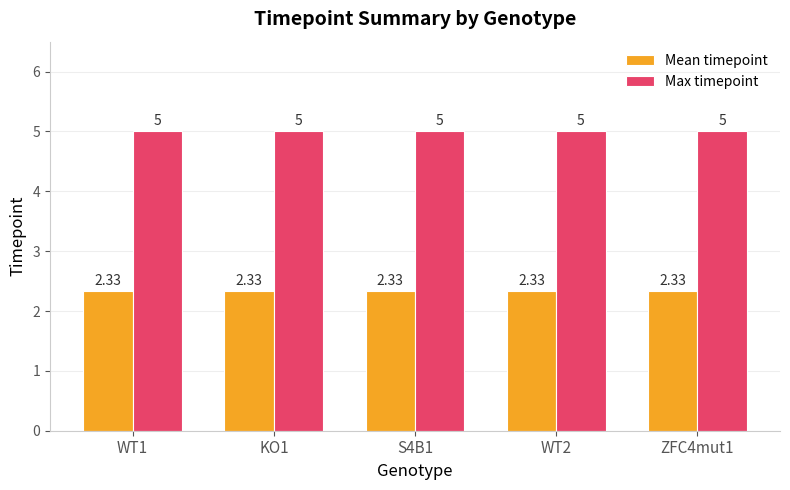

Rank the series by their maximum value, from highest to lowest.

Max timepoint, Mean timepoint